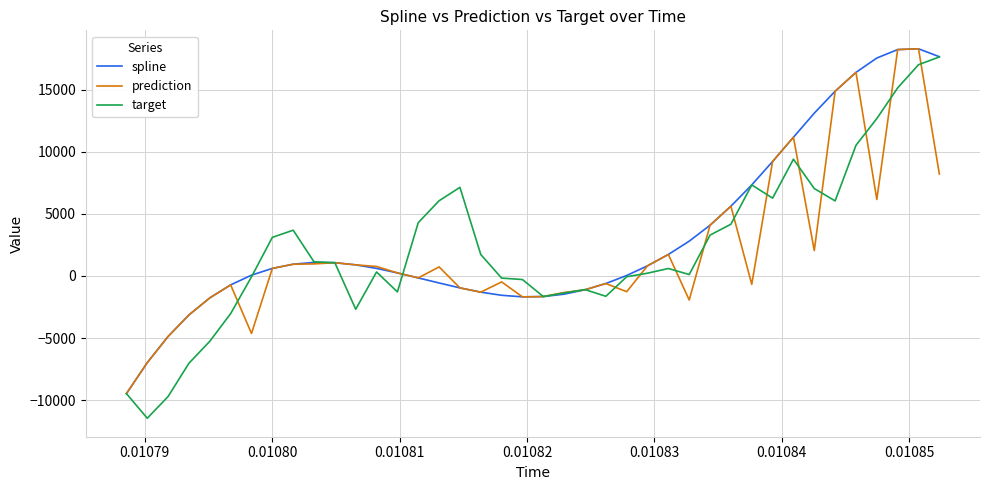

Which series has the largest total across all categories?

spline